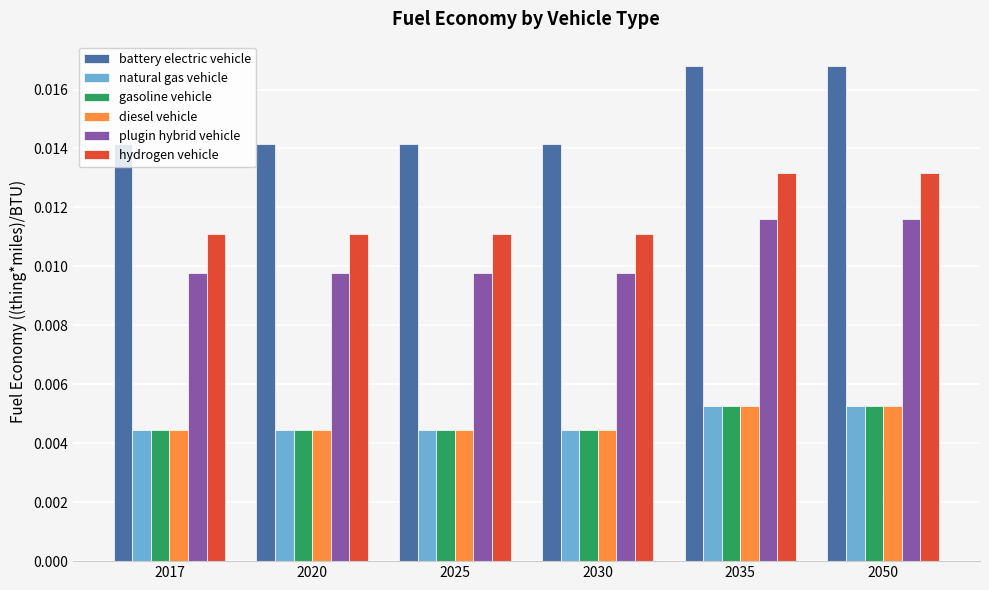

At how many categories does at least one series exceed 0?

6